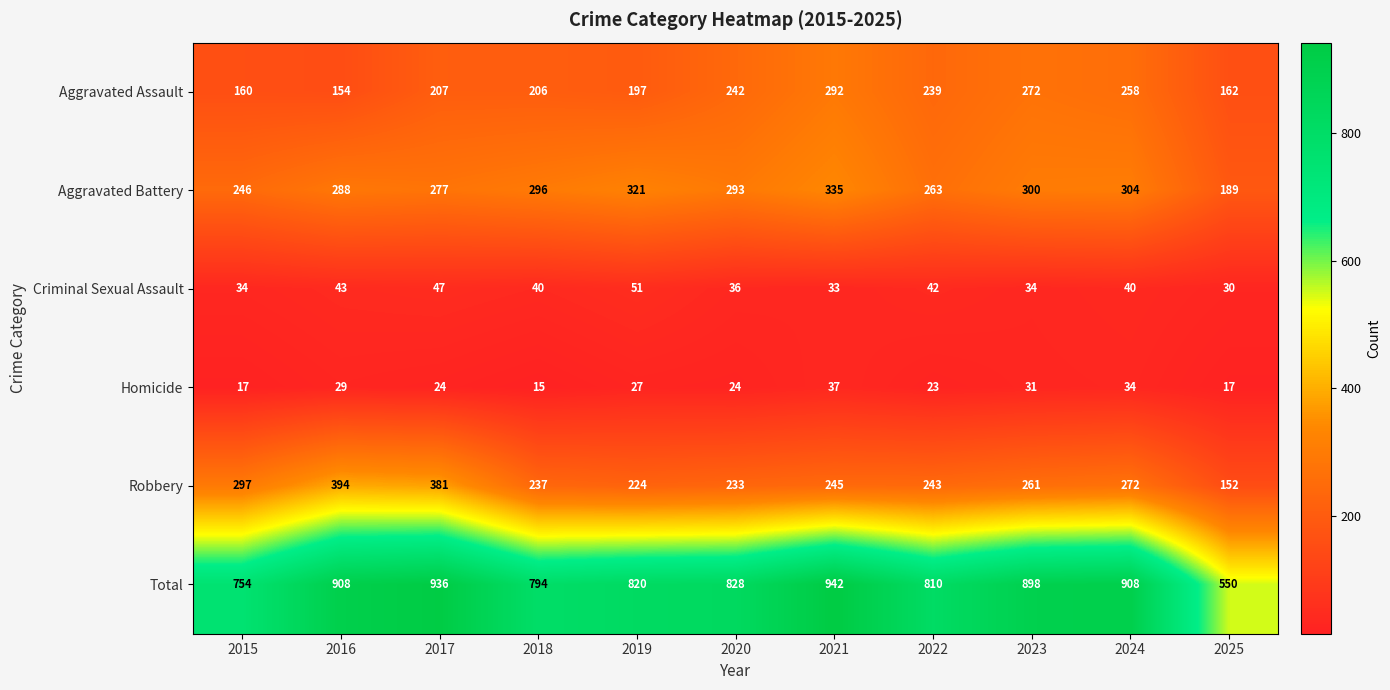

Is it true that Total equals 550 at 2025?

True